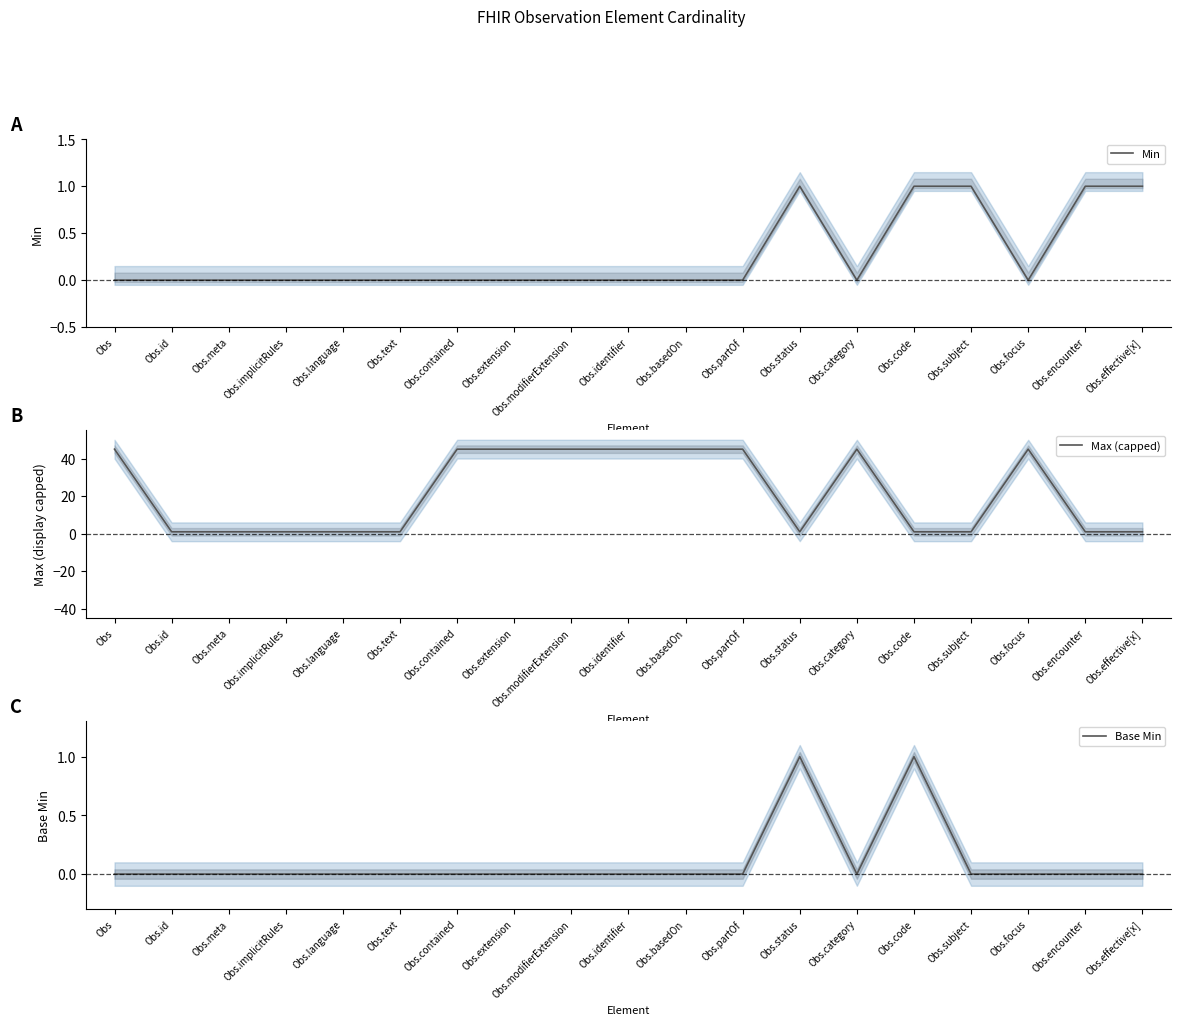

The value of Min at Obs.language is 1. True or false?

False